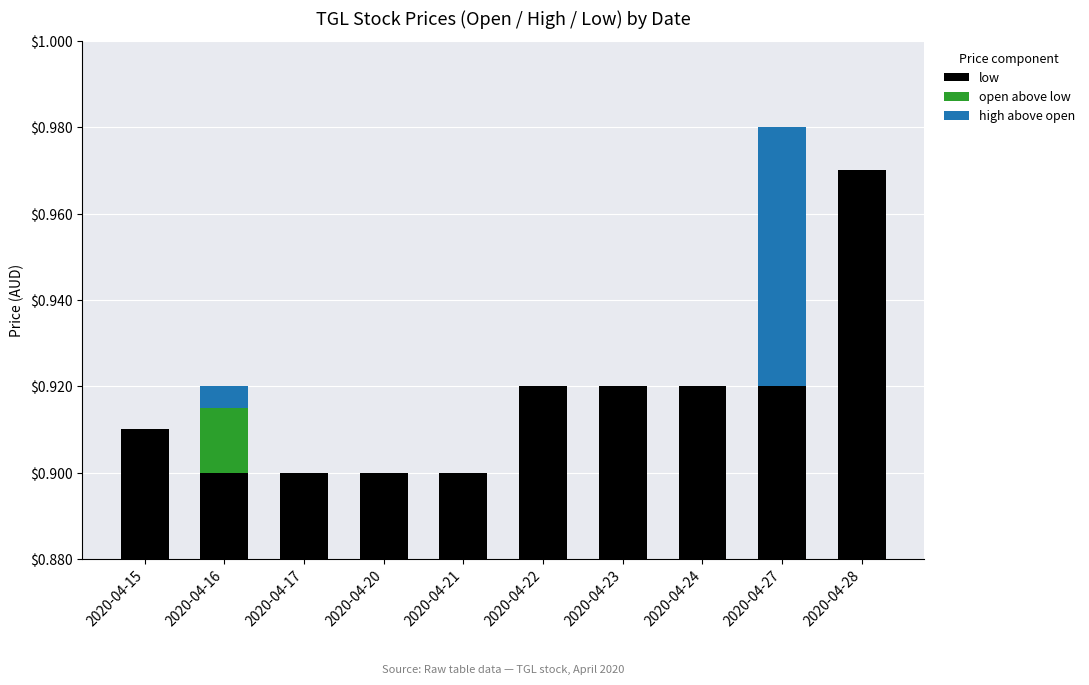

Which series has the largest range (max minus min)?

low